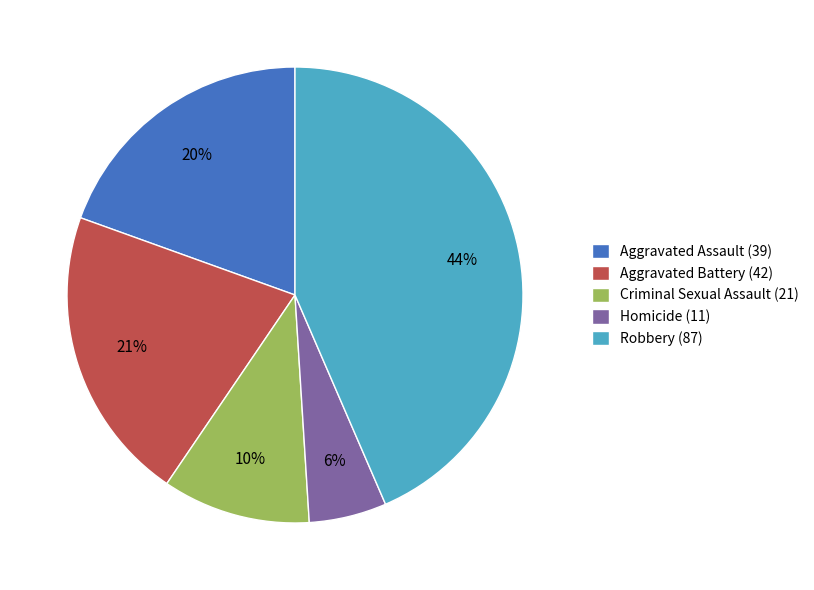

Which category has the biggest portion of the pie?

Robbery (87)